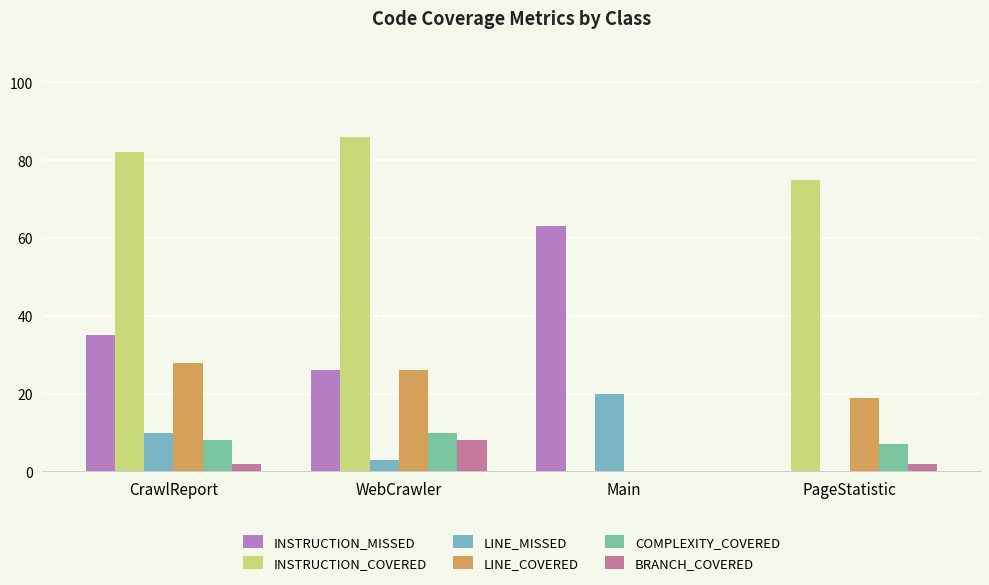

True or false: INSTRUCTION_MISSED has a value of 63 at Main.

True